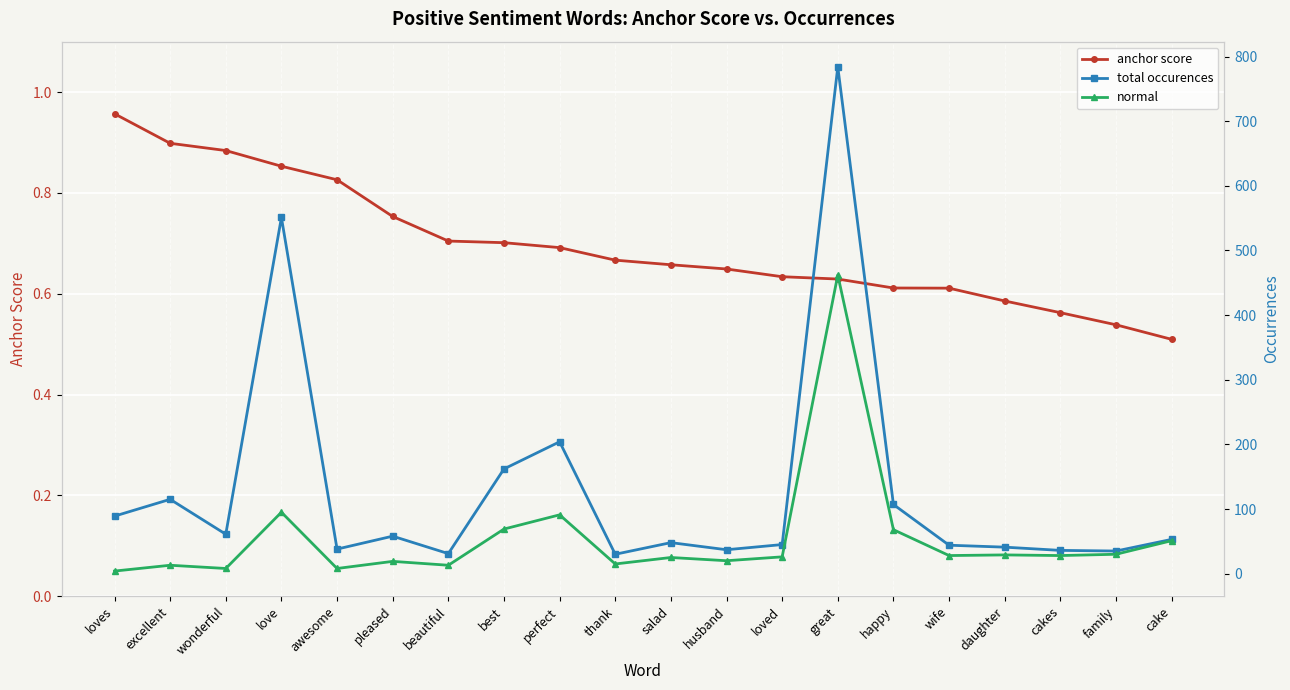

How many data points in total occurences are less than 53?

10